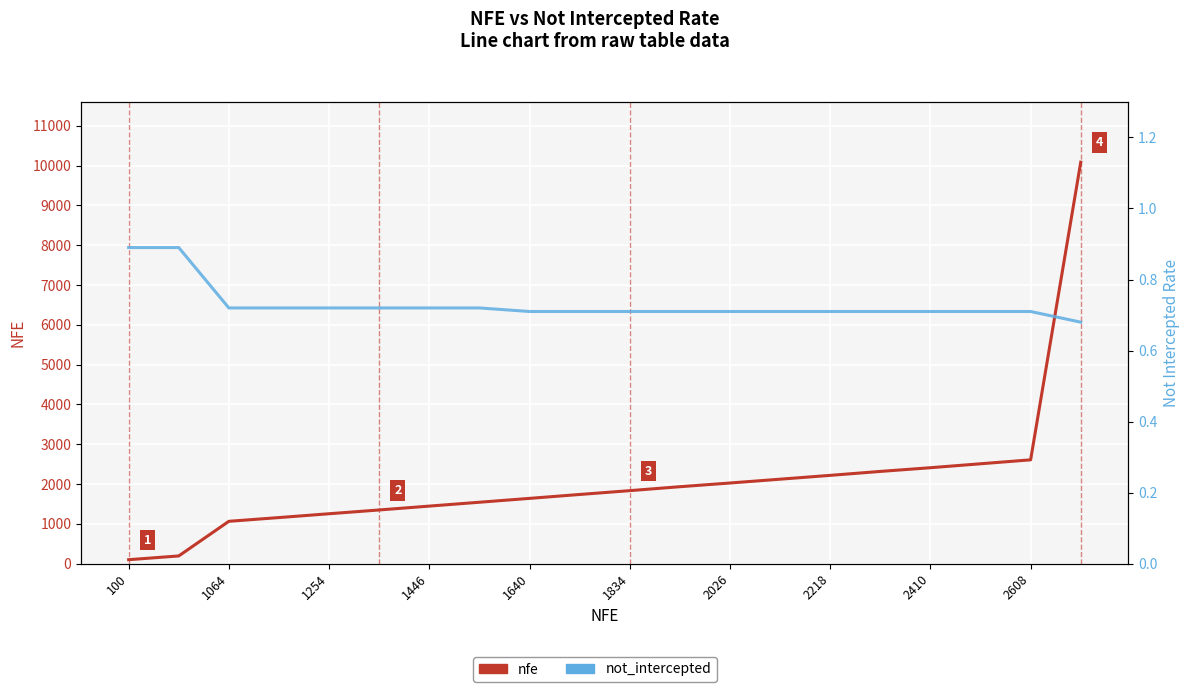

What is the difference between the maximum and minimum values in the nfe series?

9984.0